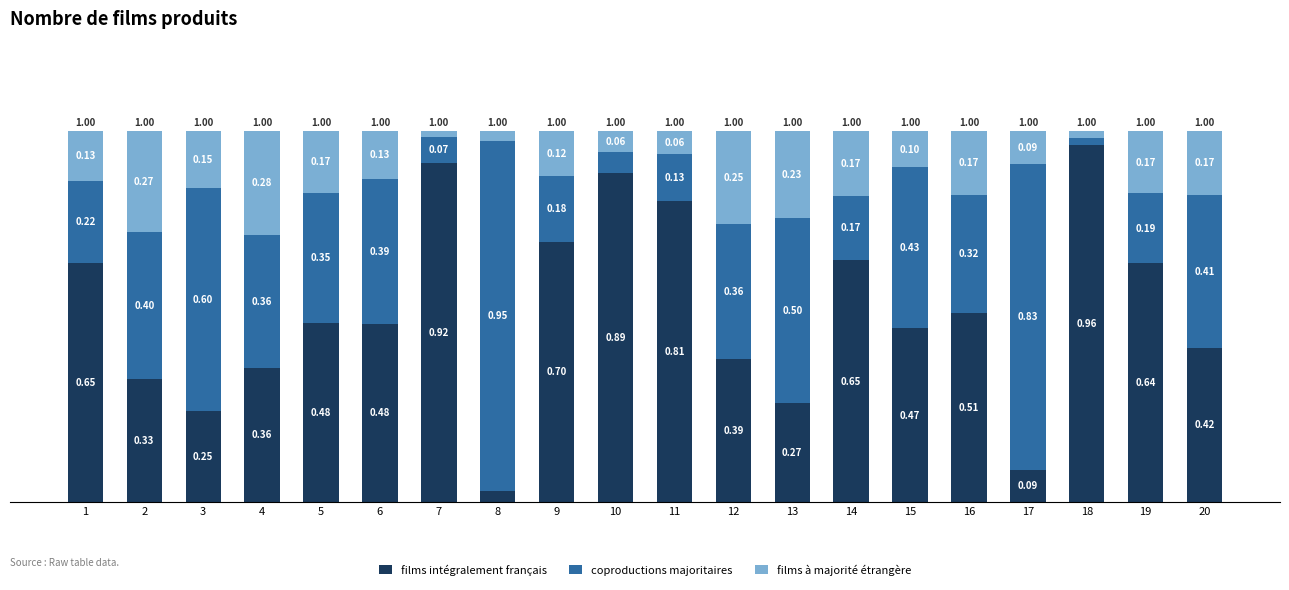

What is the total value across all series at 14?

1.0